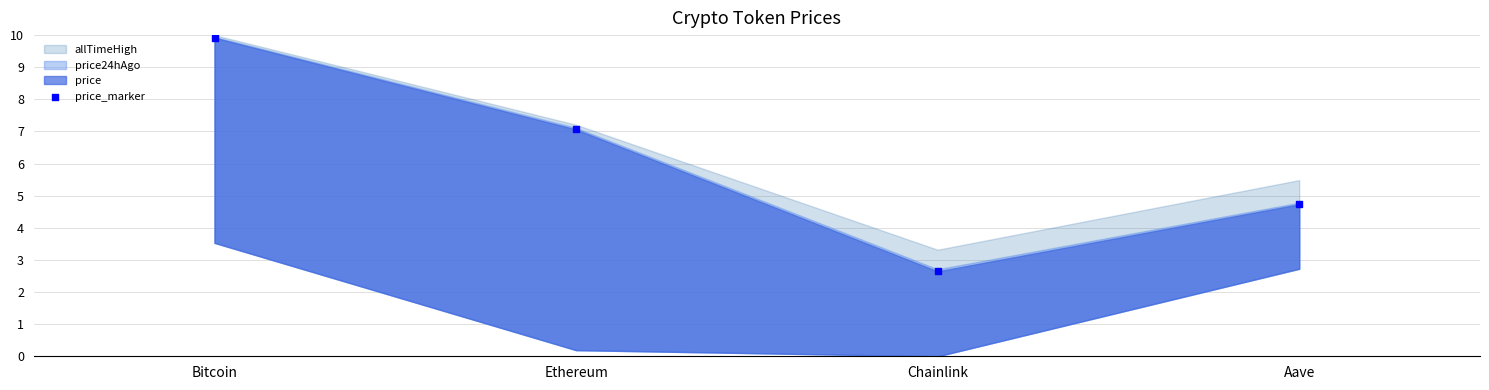

What is the range of Y values (max minus min)?

7.3